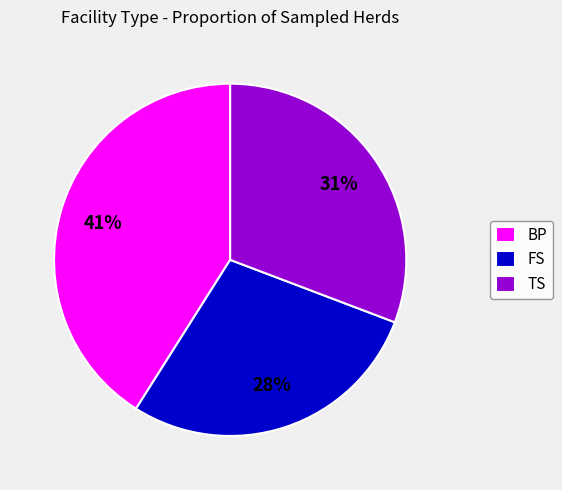

What percentage is the TS slice, to the nearest percent?

31%